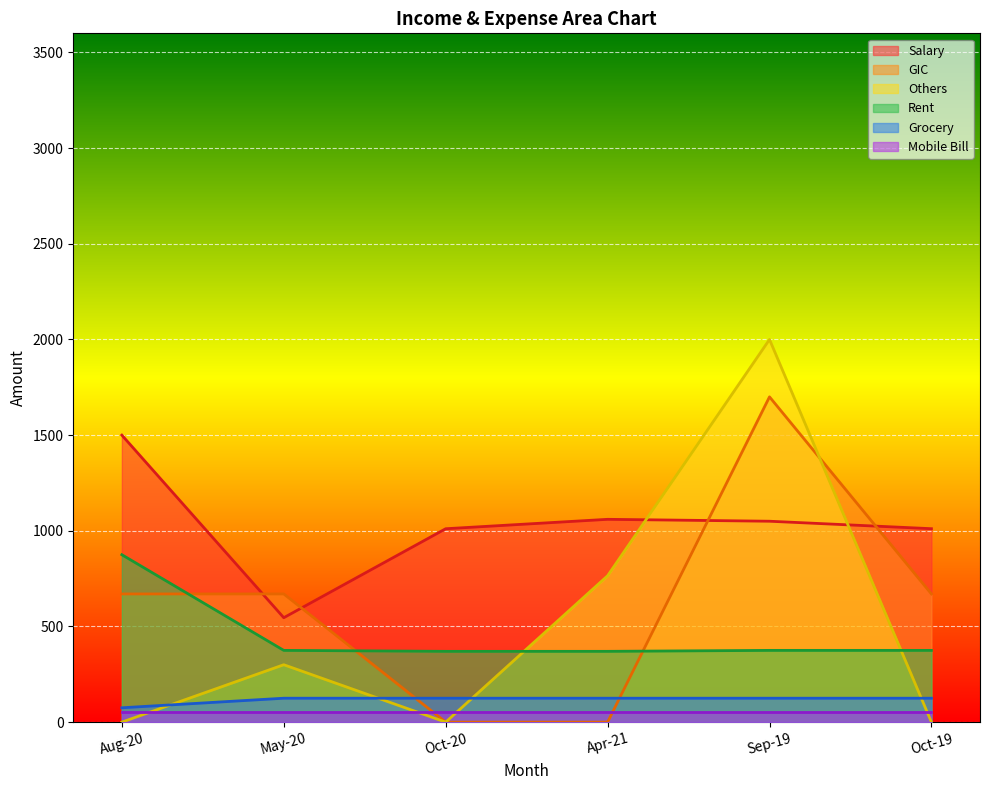

What is the label of the 5th point from the left?

Sep-19